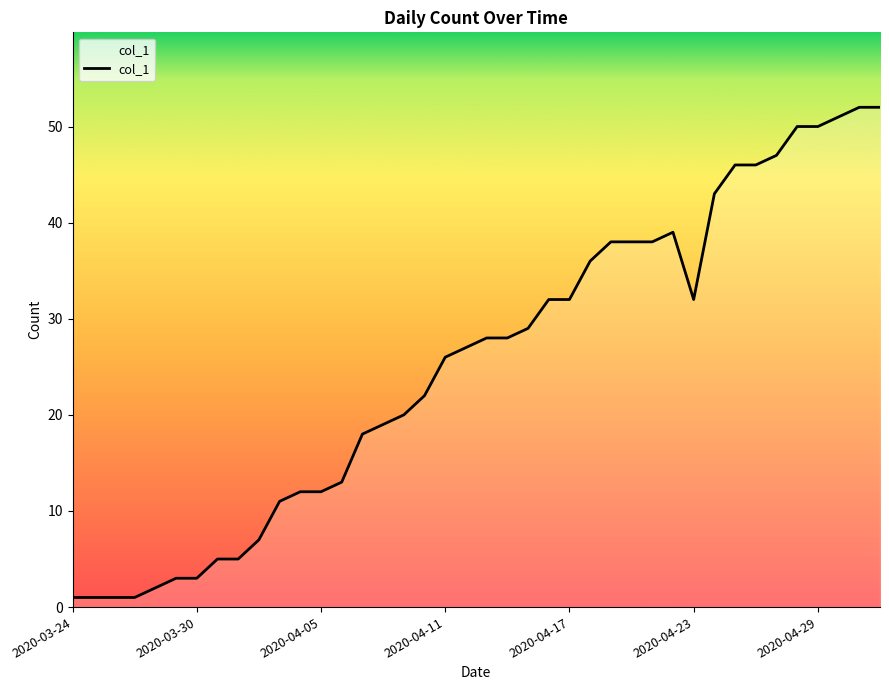

Reading right to left, transcribe all the data shown in this chart.

52	52	51	50	50	47	46	46	43	32	39	38	38	38	36	32	32	29	28	28	27	26	22	20	19	18	13	12	12	11	7	5	5	3	3	2	1	1	1	1